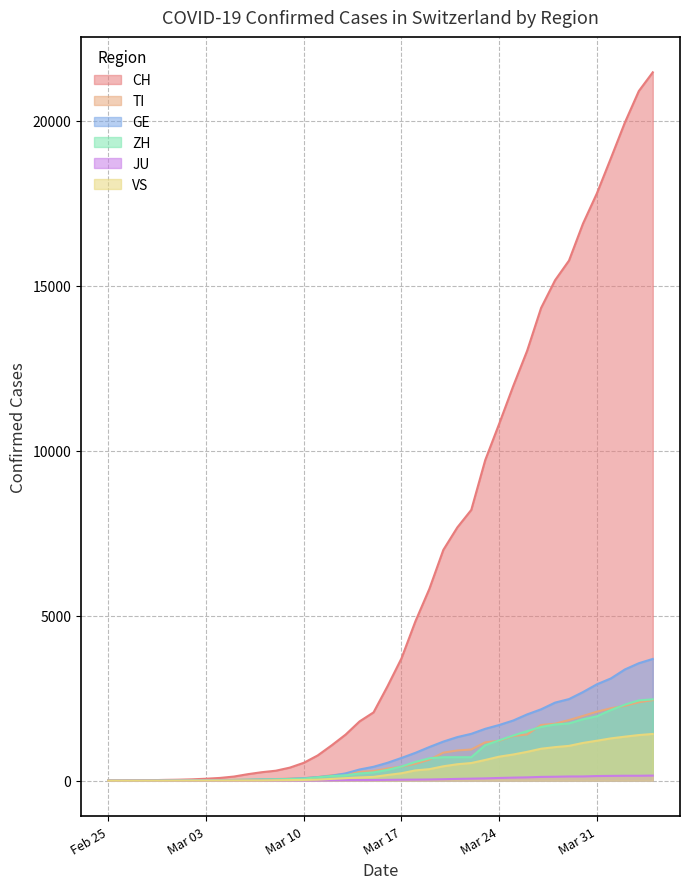

Count the number of categories in the chart.

40